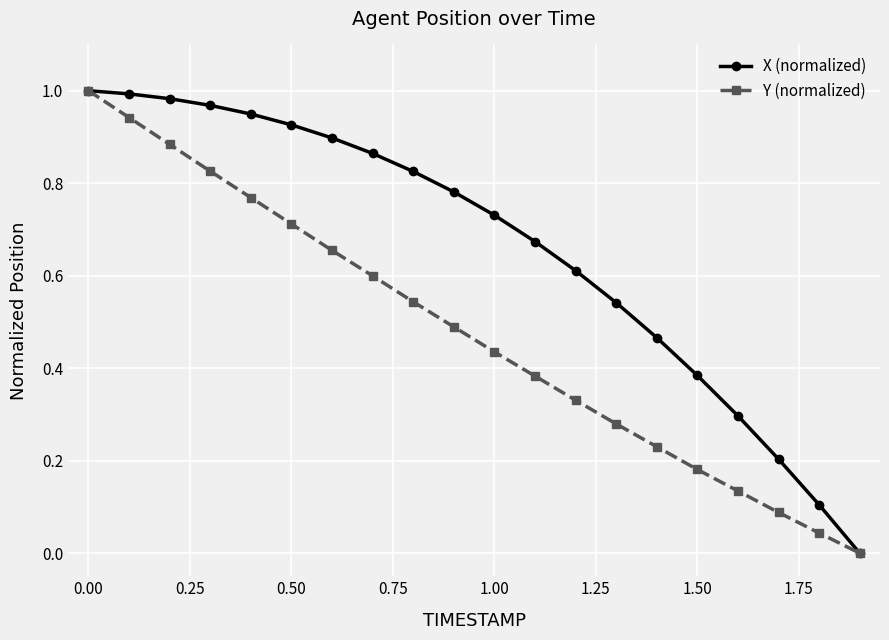

List the series in order of their overall mean, highest first.

X (normalized), Y (normalized)